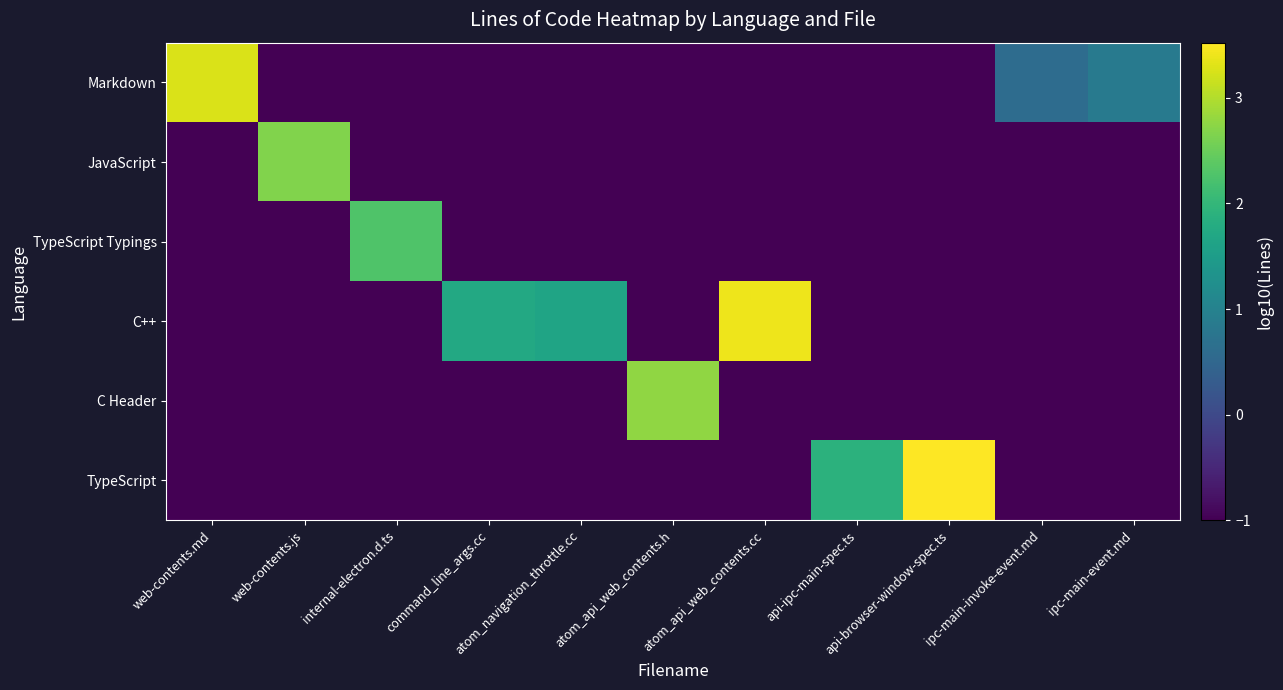

At atom_api_web_contents.h, list the series in order from largest to smallest.

C Header, Markdown, JavaScript, TypeScript Typings, C++, TypeScript